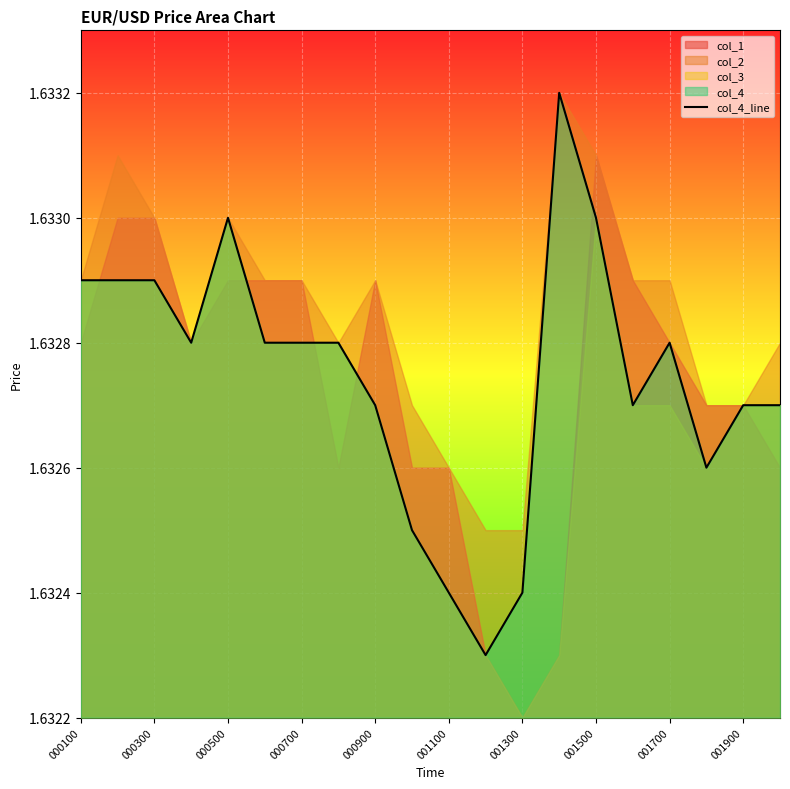

True or false: the data shows 2.8 at 13.

False